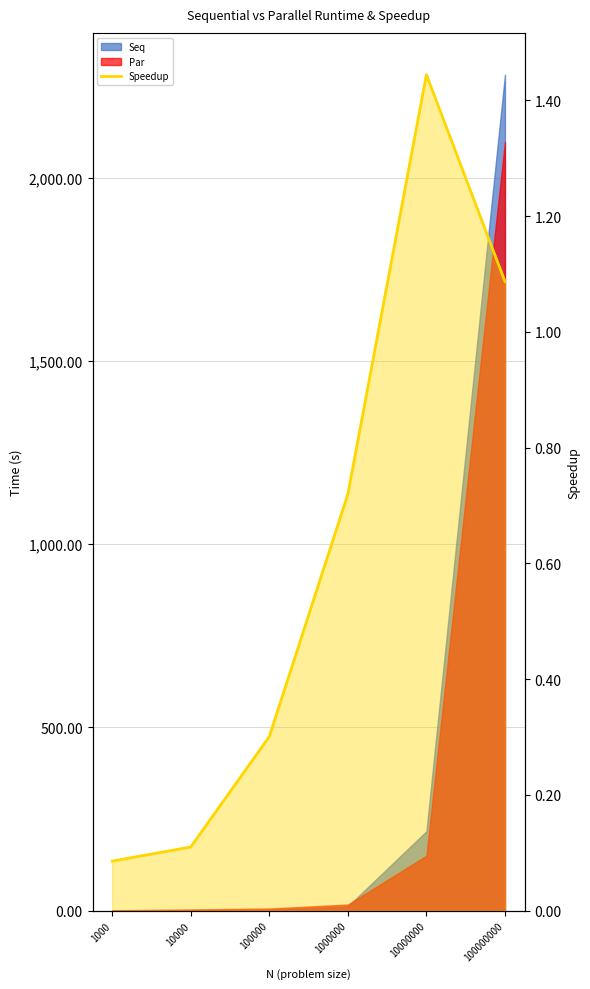

List the labels in order of value, smallest first.

1000, 10000, 100000, 1000000, 100000000, 10000000